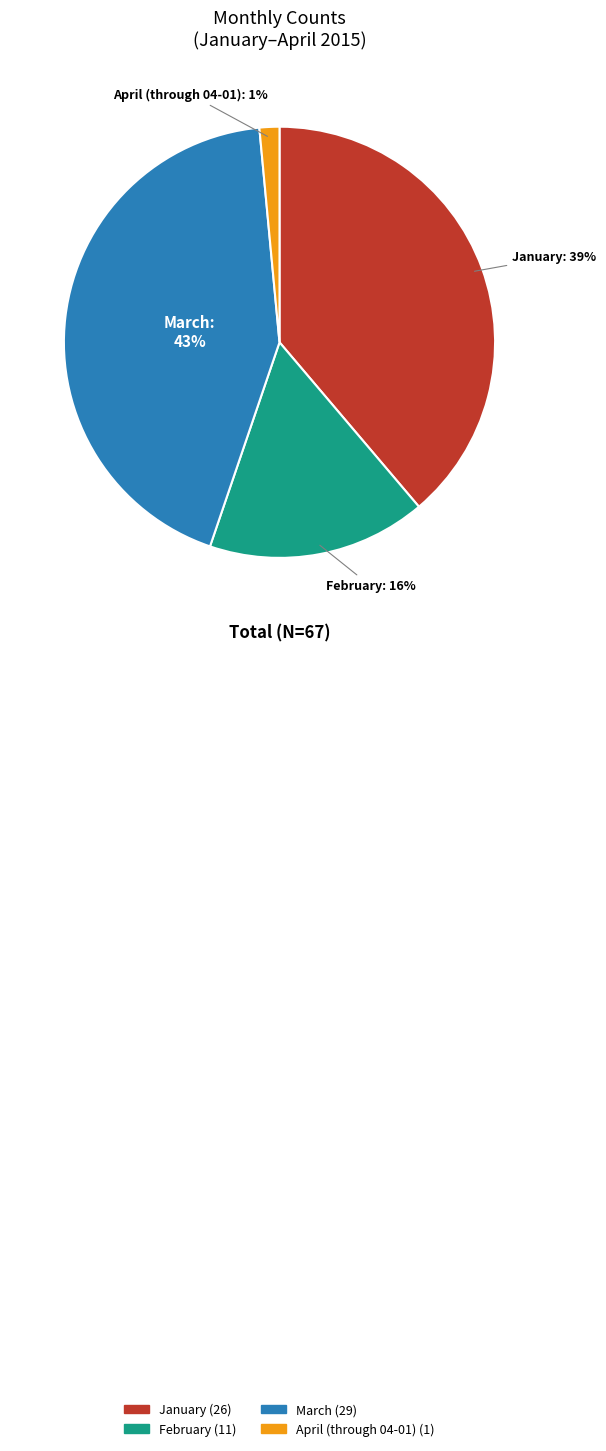

Which has a higher value, March or April (through 04-01)?

March